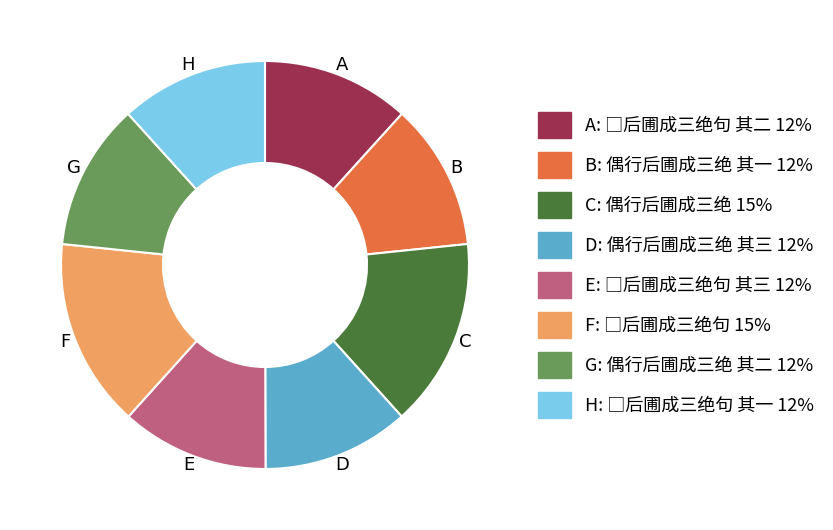

Is there any slice that represents more than half of the pie?

No